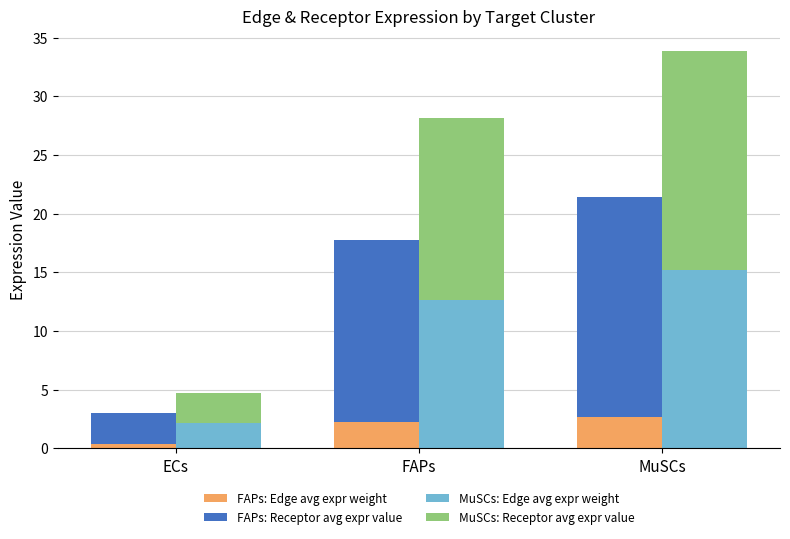

What is the total value across all series at FAPs?

45.9